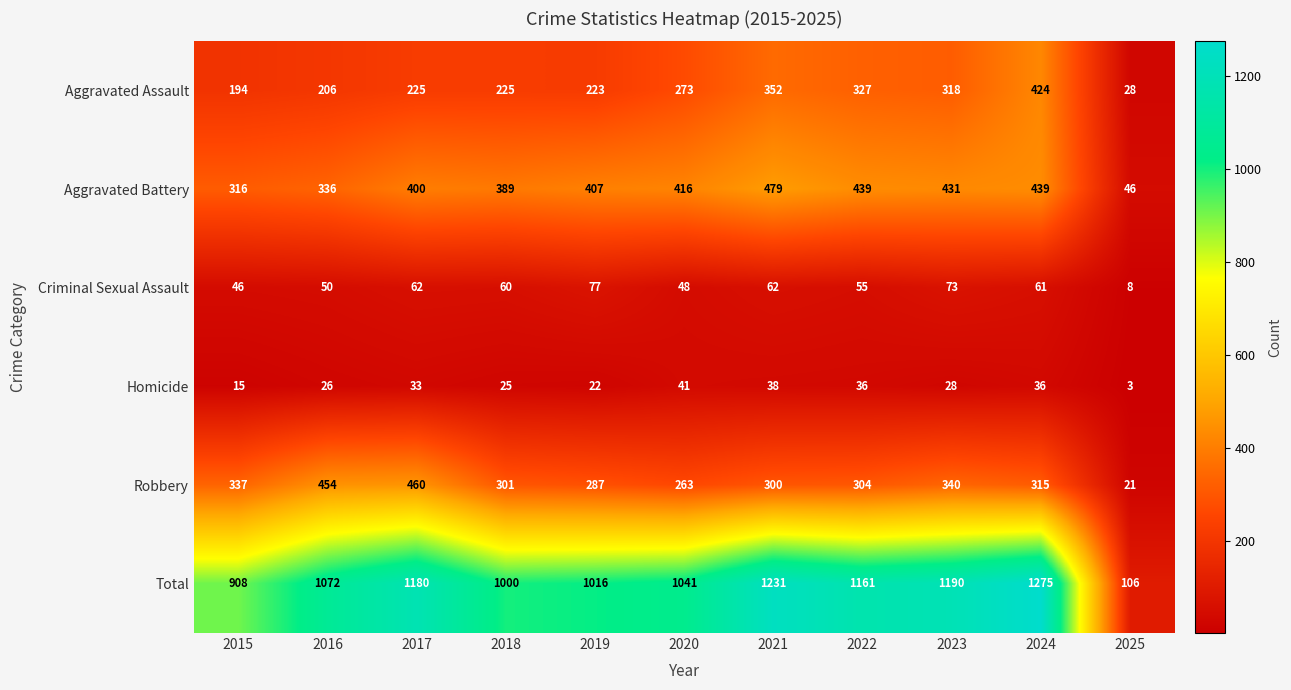

What is the difference between the maximum and second lowest values in the Aggravated Assault series?

230